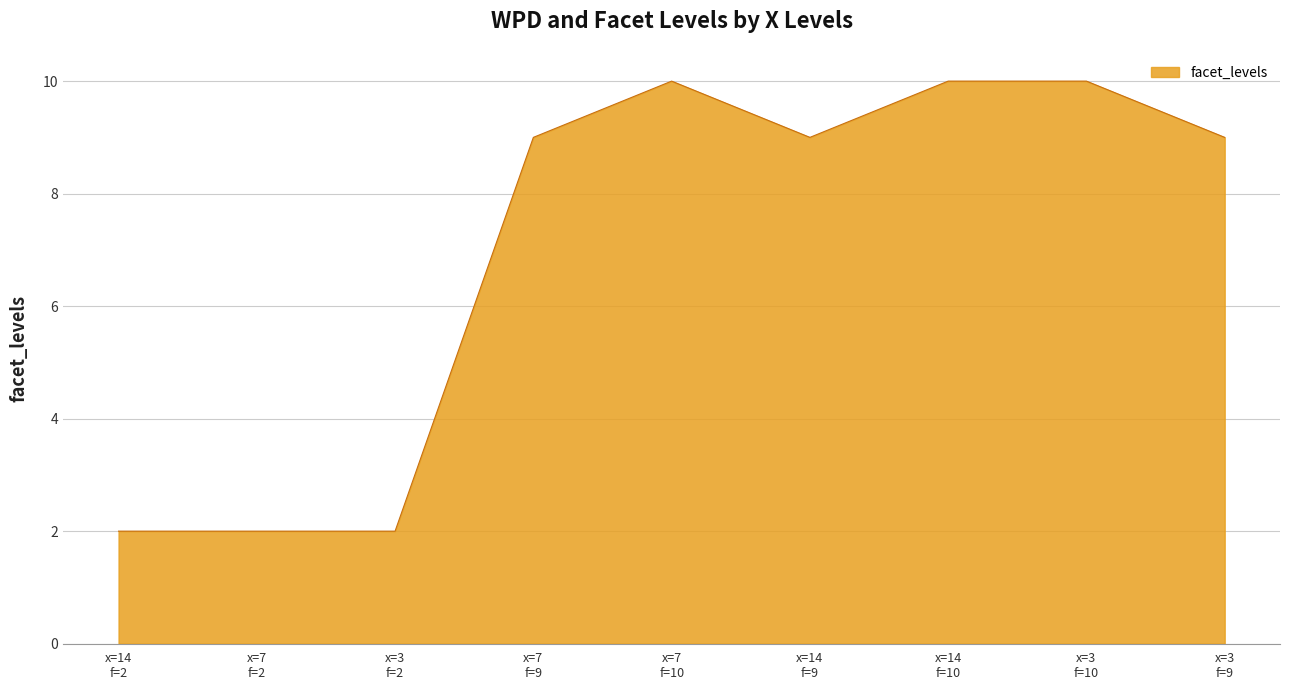

What is the greatest value displayed?

10